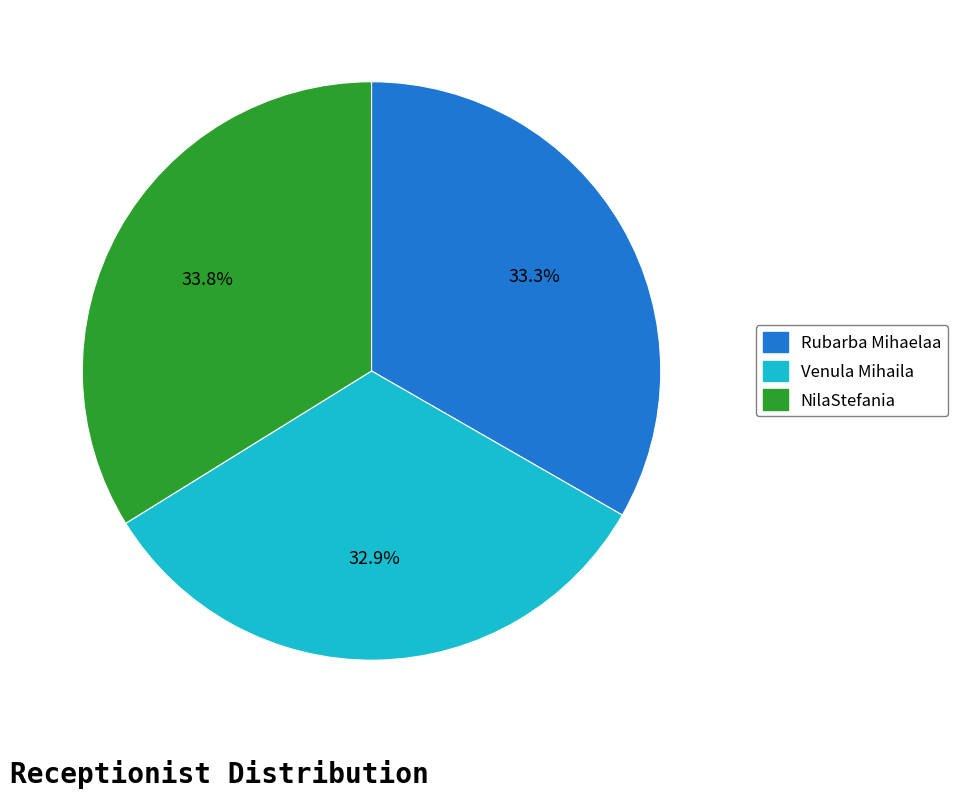

What percentage is the Rubarba Mihaelaa slice, to the nearest percent?

33%